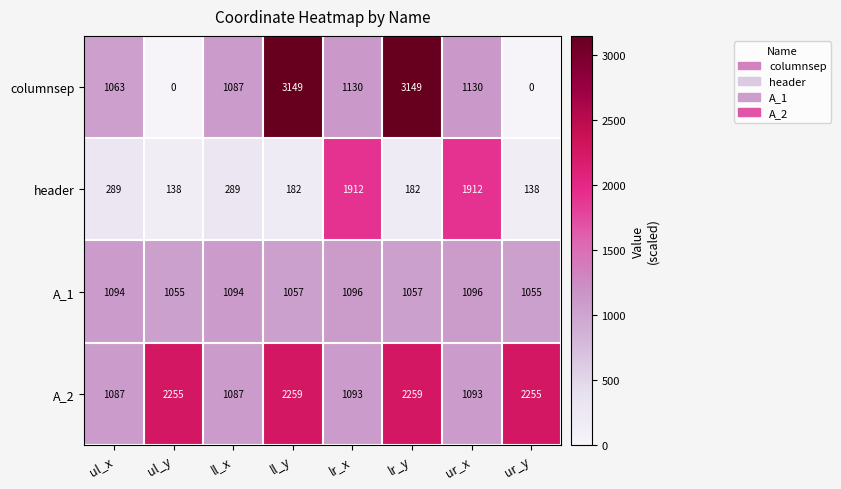

The columnsep series shows 1130 at lr_x. True or false?

True